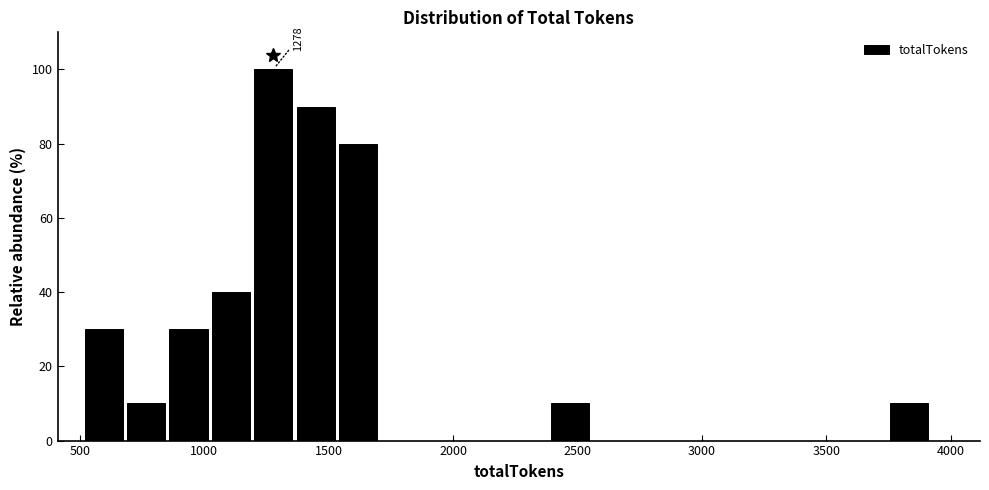

Around what value on the x-axis is the tallest bar? Give the approximate position of its centre, as read against the axis.

1300